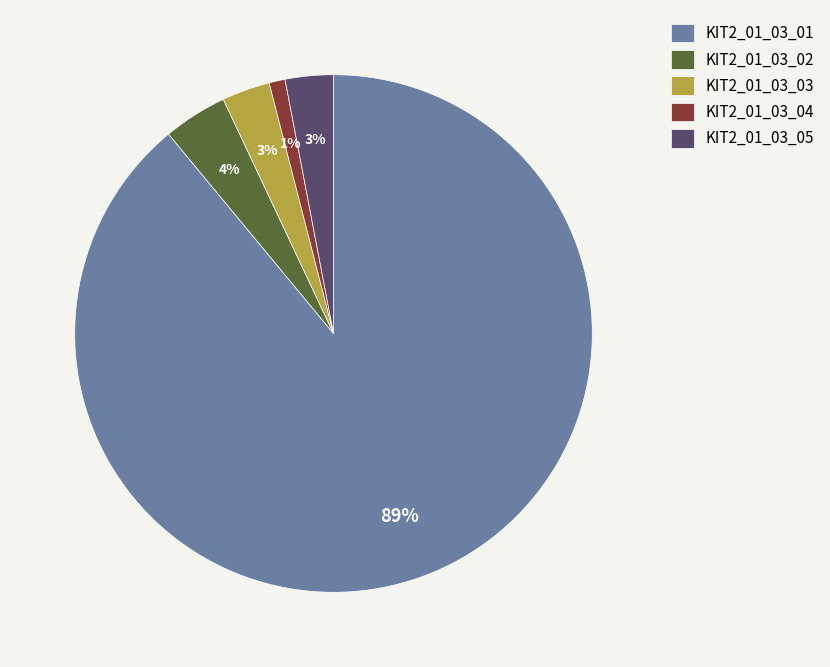

Which slice is the largest?

KIT2_01_03_01